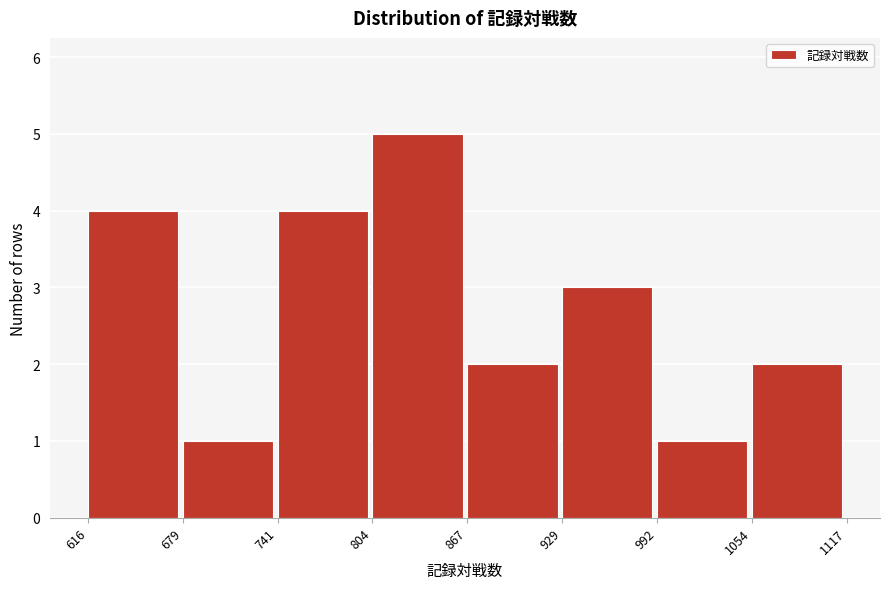

Reading left to right, transcribe this chart: for each bar, give the range it covers on the x-axis and its height. The values are not printed on the chart, so give them approximately, as read against the axis.

616 to 679: 4
679 to 741: 1
741 to 804: 4
804 to 867: 5
867 to 929: 2
929 to 992: 3
992 to 1054: 1
1054 to 1117: 2